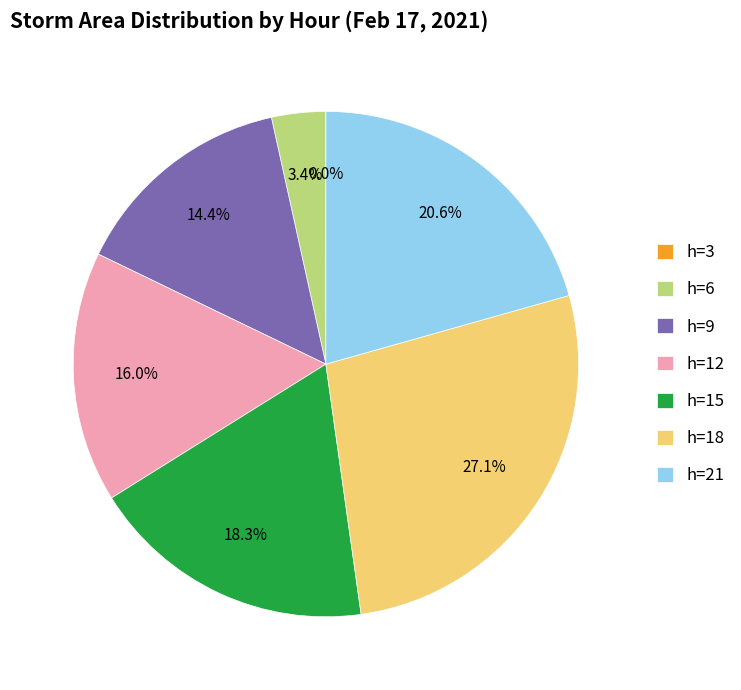

Does any single category account for the majority?

No